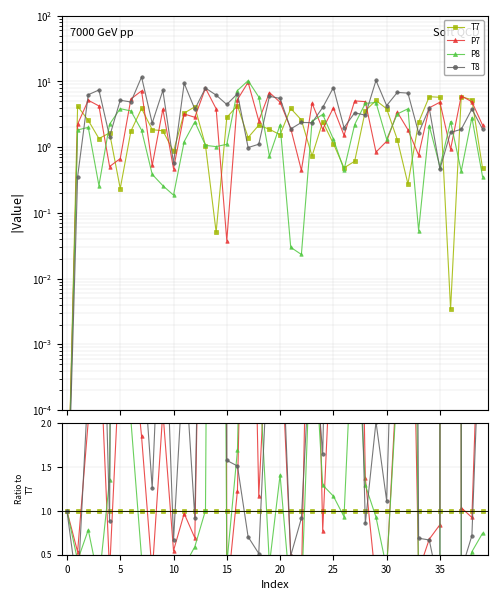

Reading right to left, list all the values displayed in this chart.

T7: 1.0	1.0	1.0	1.0	1.0	1.0	1.0	1.0	1.0	1.0	1.0	1.0	1.0	1.0	1.0	1.0	1.0	1.0	1.0	1.0	1.0	1.0	1.0	1.0	1.0	1.0	1.0	1.0	1.0	1.0	1.0	1.0	1.0	1.0	1.0	1.0	1.0	1.0	1.0	1.0
P7: 4.5	0.9	1.0	269.7	0.8	0.7	0.3	6.7	2.6	0.3	0.2	1.4	8.3	3.1	3.5	0.8	6.4	0.2	0.5	3.1	3.6	1.2	6.9	1.2	0.0	75.1	7.5	0.7	1.0	0.5	2.1	0.3	1.9	3.1	2.9	0.3	3.1	2.0	0.5	1.0
P8: 0.7	0.5	0.1	712.2	0.1	0.4	0.0	13.9	2.5	0.3	0.9	1.3	3.6	0.9	1.2	1.3	3.4	0.0	0.0	1.4	0.4	2.7	7.3	1.7	0.4	20.0	1.0	0.6	0.4	0.2	0.1	0.2	0.5	2.0	16.4	1.4	0.2	0.8	0.4	1.0
T8: 3.9	0.7	0.3	487.4	0.1	0.7	0.7	24.1	5.2	1.1	2.0	0.9	5.5	4.1	7.1	1.7	3.2	0.9	0.5	3.6	3.2	0.5	0.7	1.5	1.6	121.2	7.5	0.9	2.8	0.7	4.1	1.3	3.0	2.8	22.0	0.9	5.5	2.5	0.1	1.0